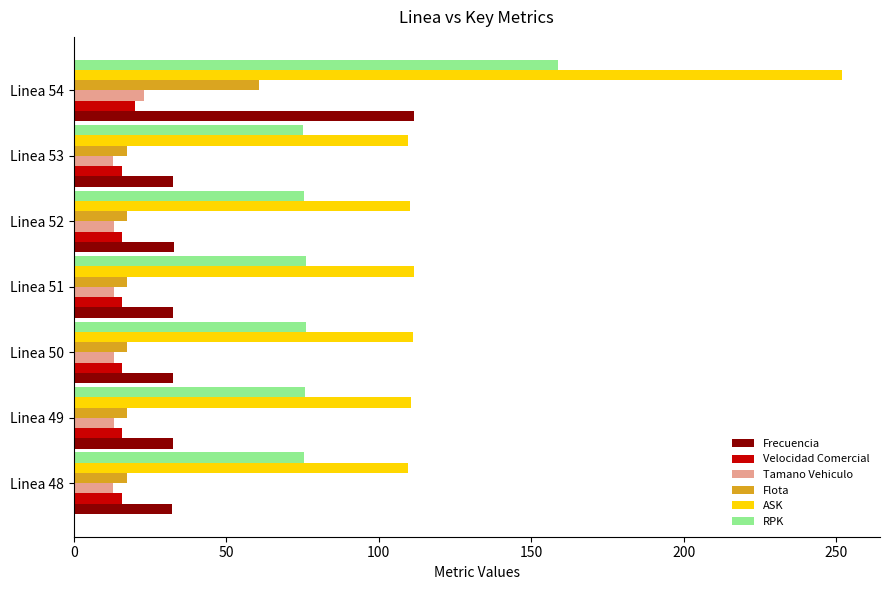

What is the approximate value of RPK at Linea 52?

75.4